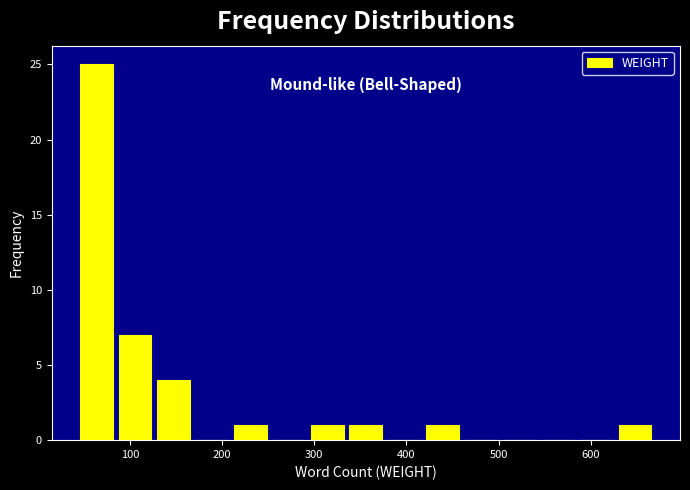

Reading left to right, transcribe this chart: for each bar, give the range it covers on the x-axis and its height. Neither the bar edges nor the heights are printed on the chart, so give them approximately, as read against the axes.

40 to 80: 25
80 to 130: 7
130 to 170: 4
170 to 210: 0
210 to 250: 1
250 to 290: 0
290 to 340: 1
340 to 380: 1
380 to 420: 0
420 to 460: 1
460 to 500: 0
500 to 540: 0
540 to 590: 0
590 to 630: 0
630 to 670: 1